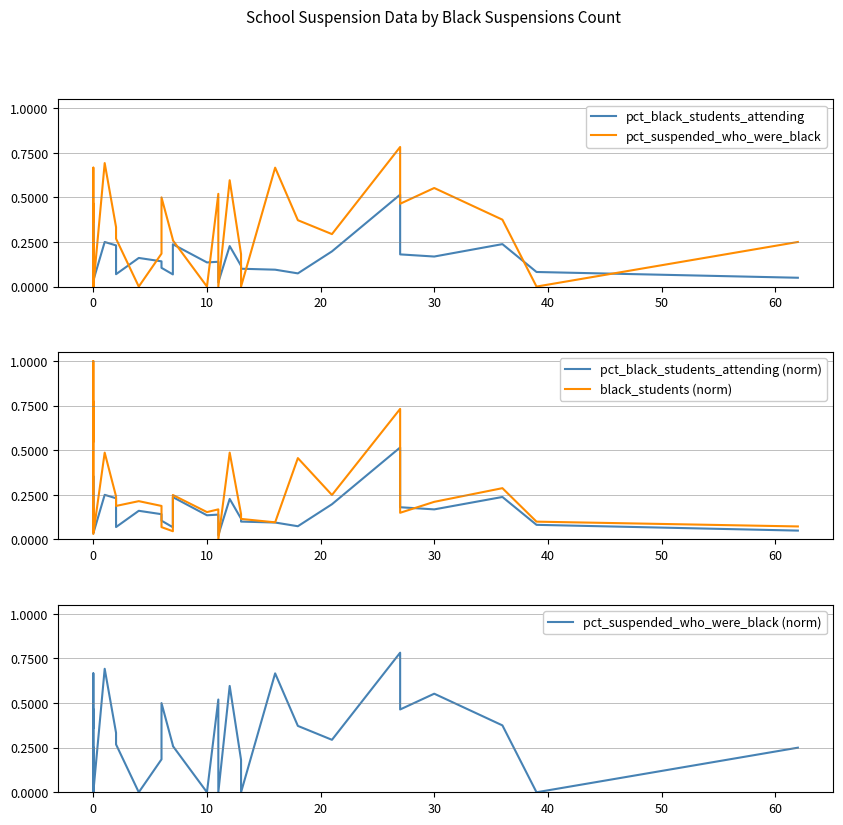

Count the pct_suspended_who_were_black (norm) values in the range 0 to 1.

32